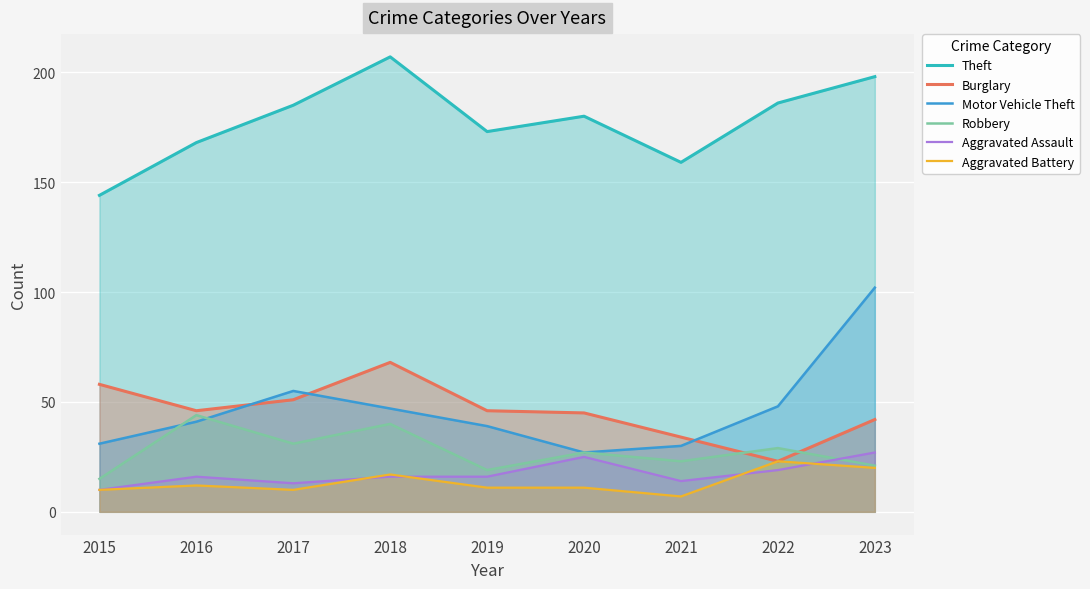

What is the maximum value shown in the chart?

207